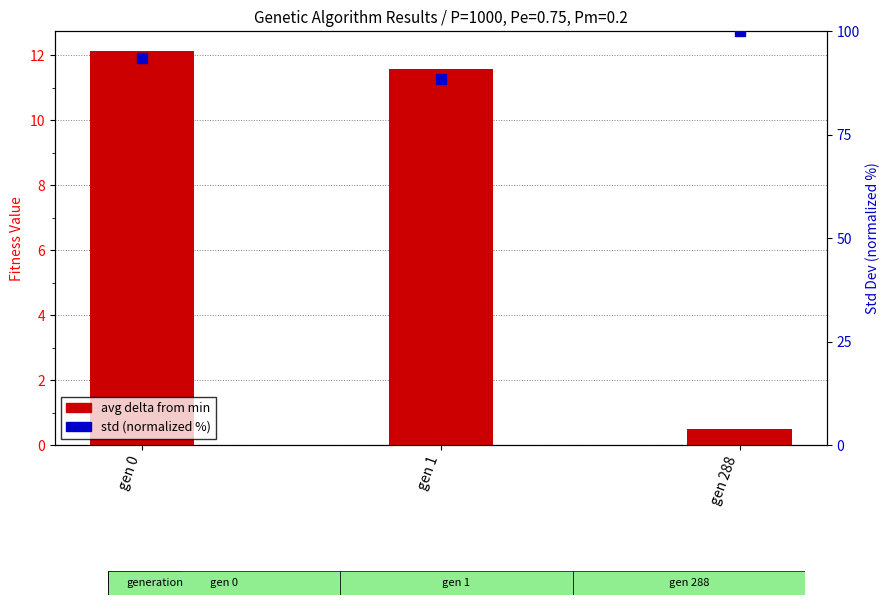

Is the value of std (normalized %) at gen 1 greater than the value of avg delta from min at gen 0?

Yes